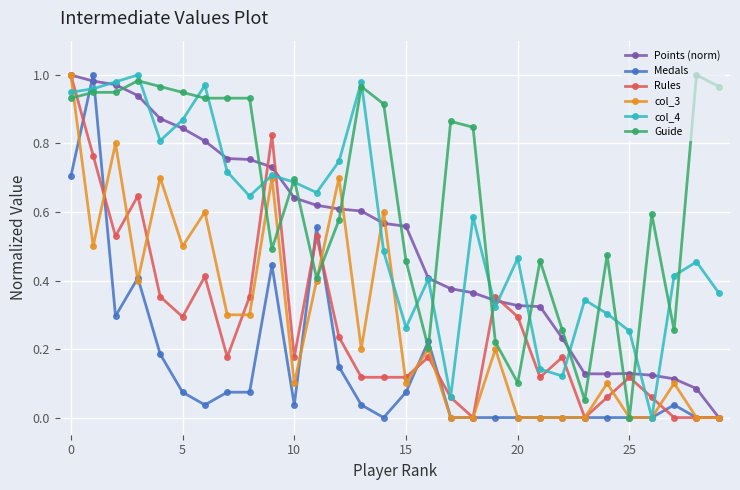

True or false: Guide has more than 2 interior local peaks.

True